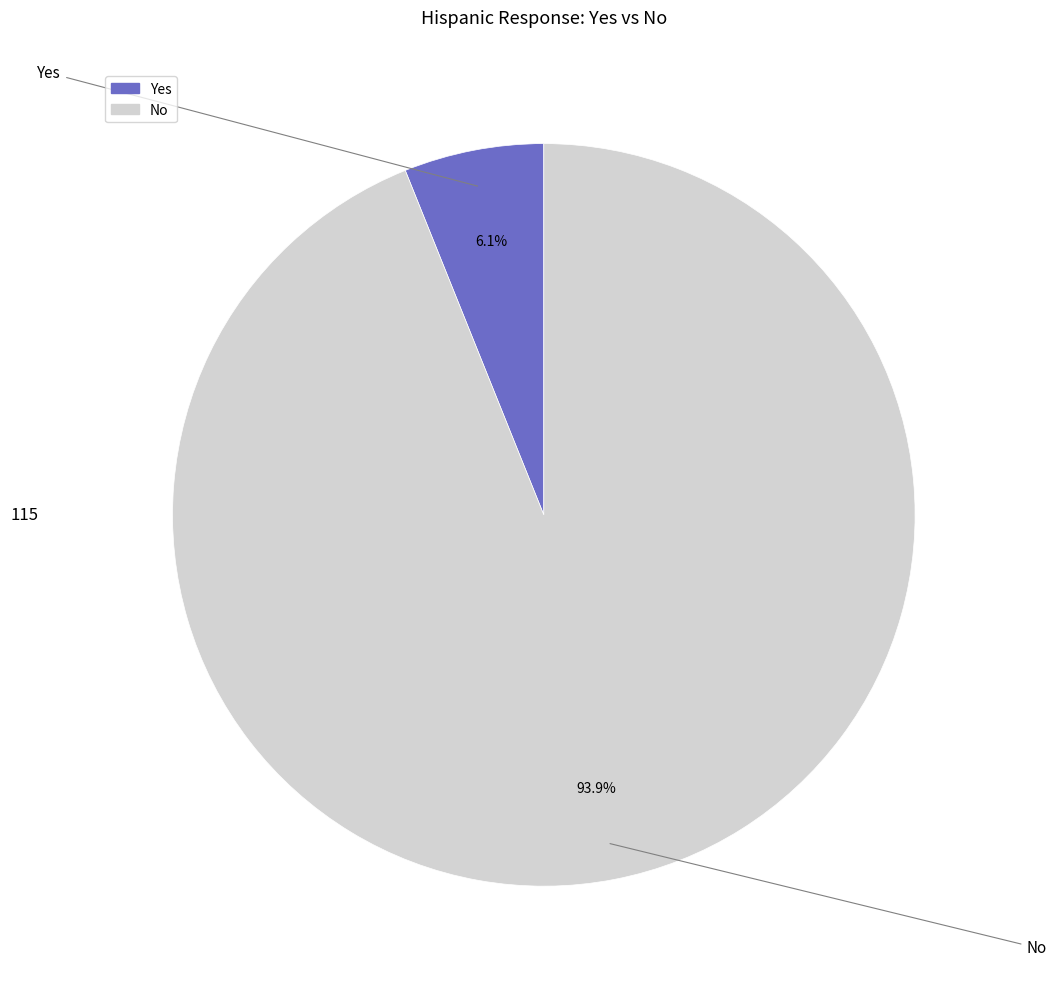

How many slices are in this pie chart?

2